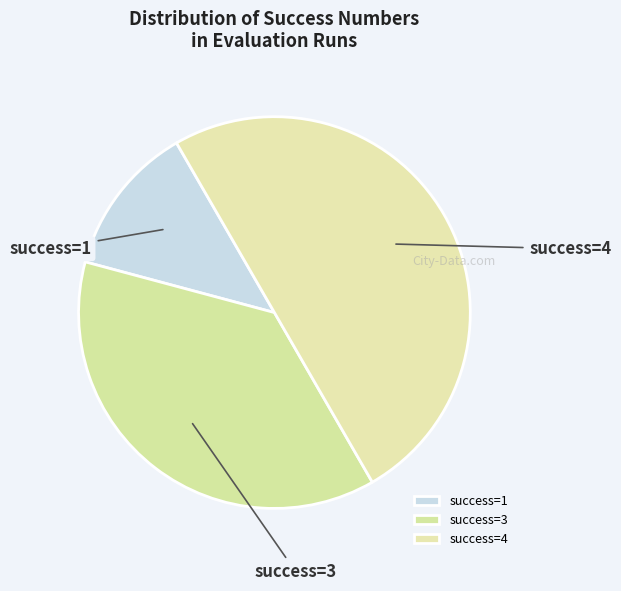

Rank the categories by value from lowest to highest.

success=1, success=3, success=4